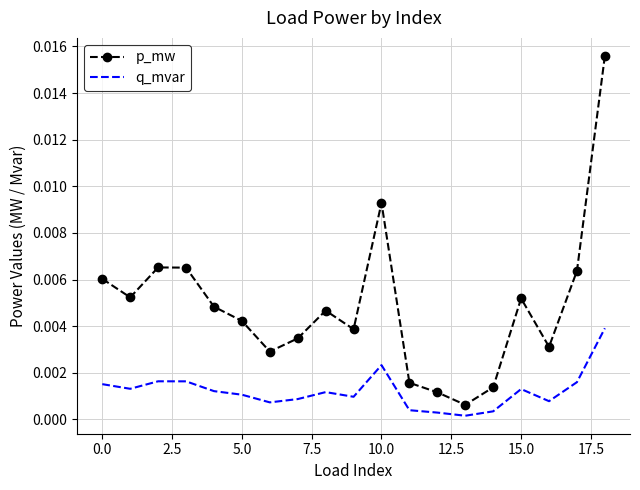

List the series in order of their overall mean, lowest first.

q_mvar, p_mw